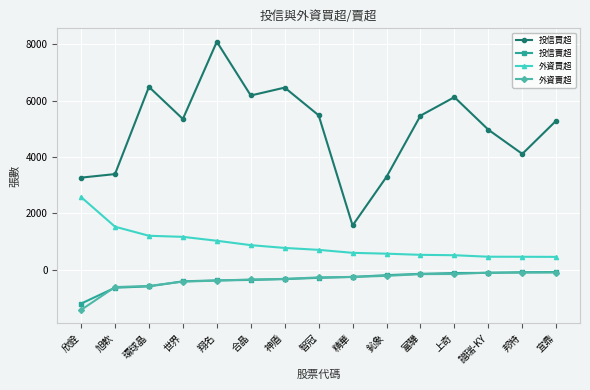

Where does the 外資賣超 series first go above -280?

精華